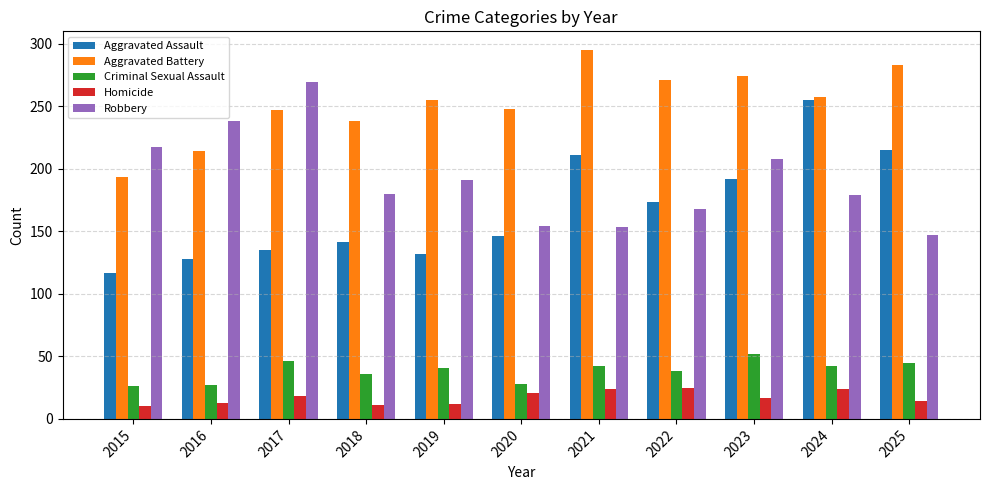

At 2023, list the series in order from largest to smallest.

Aggravated Battery, Robbery, Aggravated Assault, Criminal Sexual Assault, Homicide